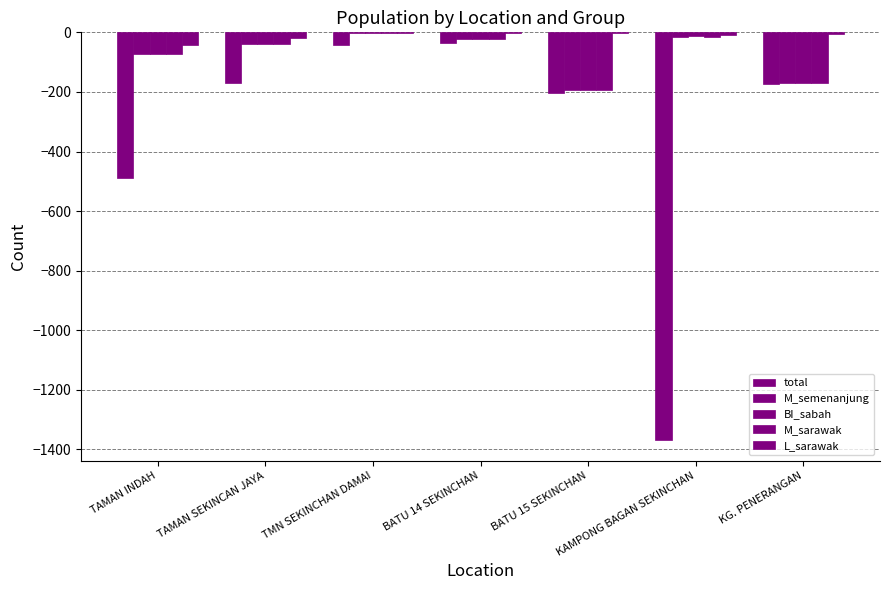

Which series has the largest total across all categories?

L_sarawak